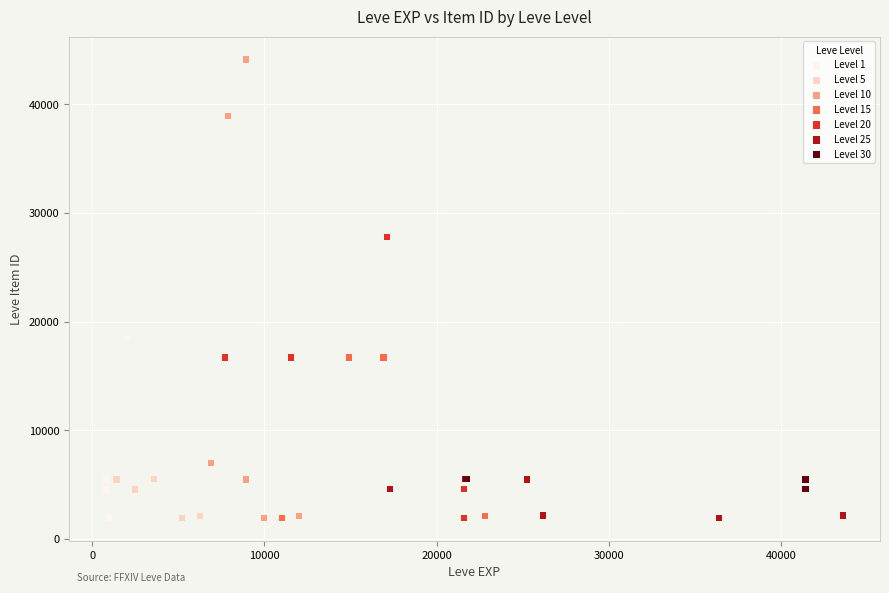

Which series reaches the maximum Y coordinate?

Level 10